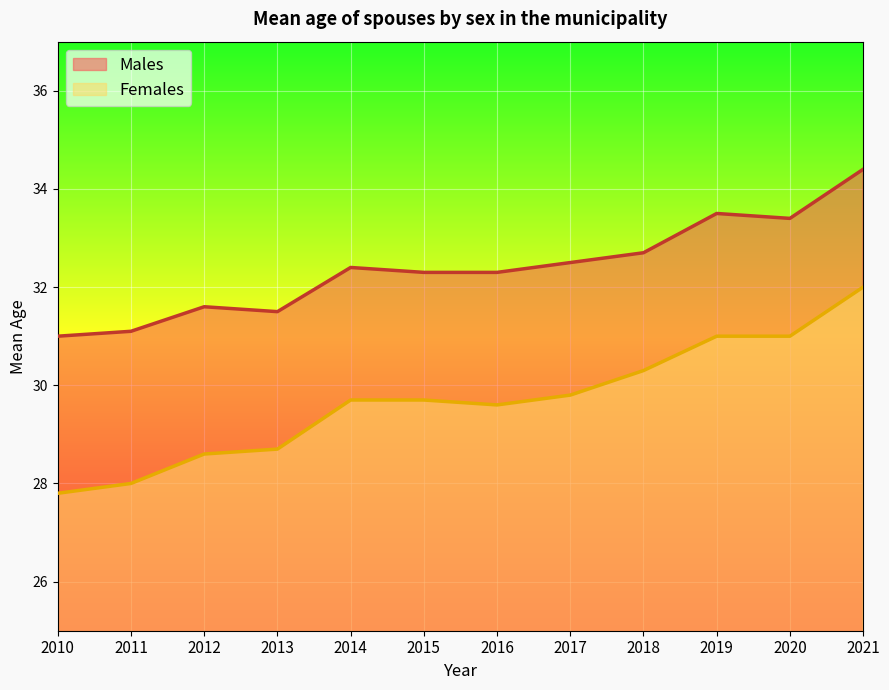

What is the smallest value displayed?

27.8